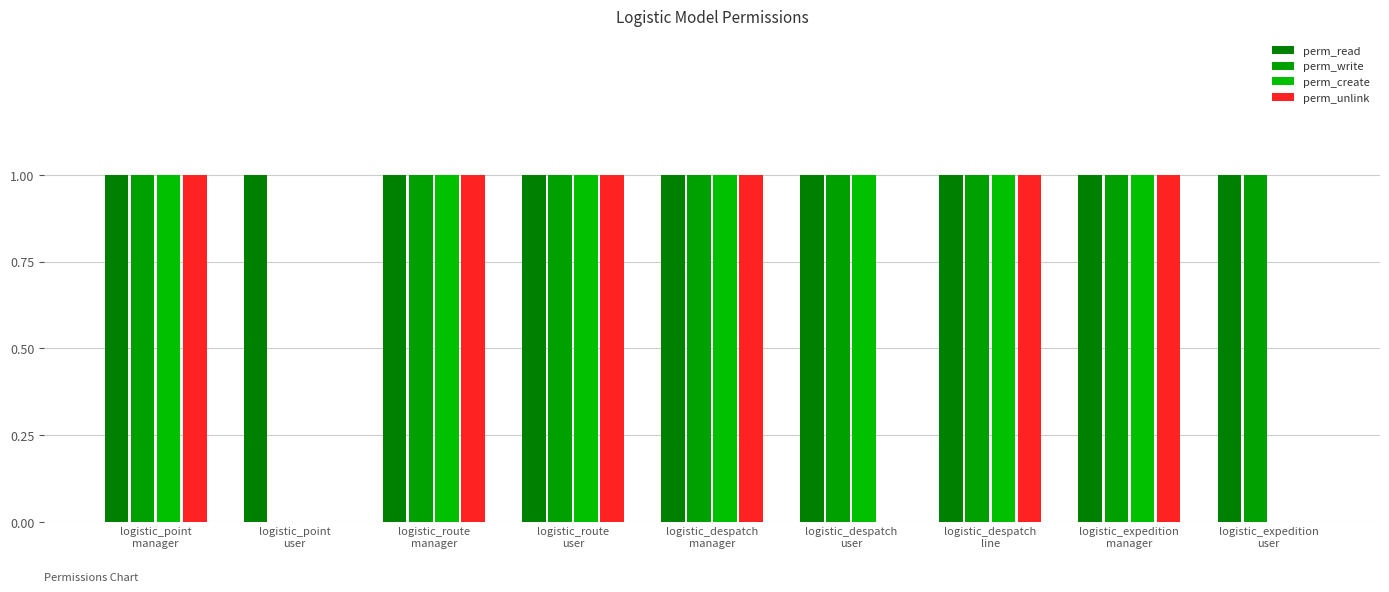

At logistic_point
user, list the series in order from smallest to largest.

perm_write, perm_create, perm_unlink, perm_read